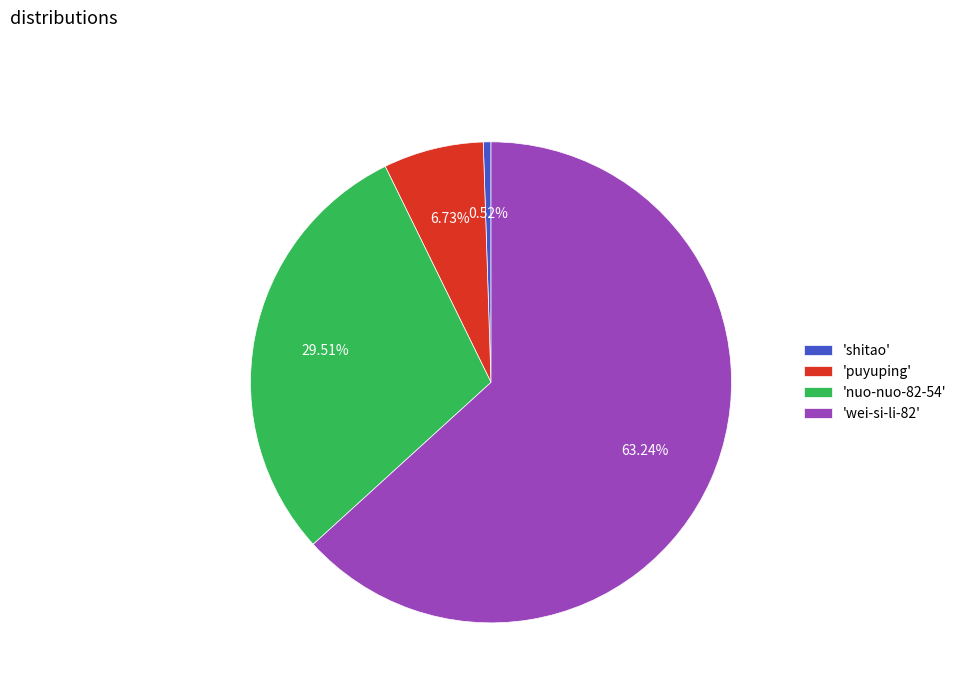

Between 'shitao' and 'puyuping', which is larger?

'puyuping'